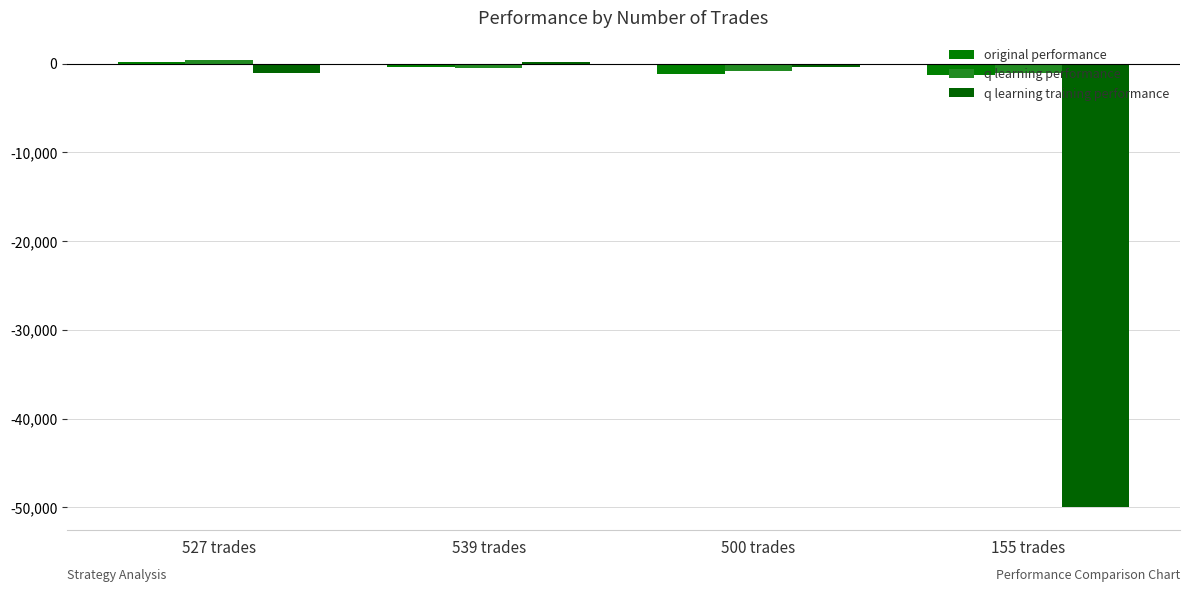

The value of q learning training performance at 539 trades is 298.4. True or false?

False